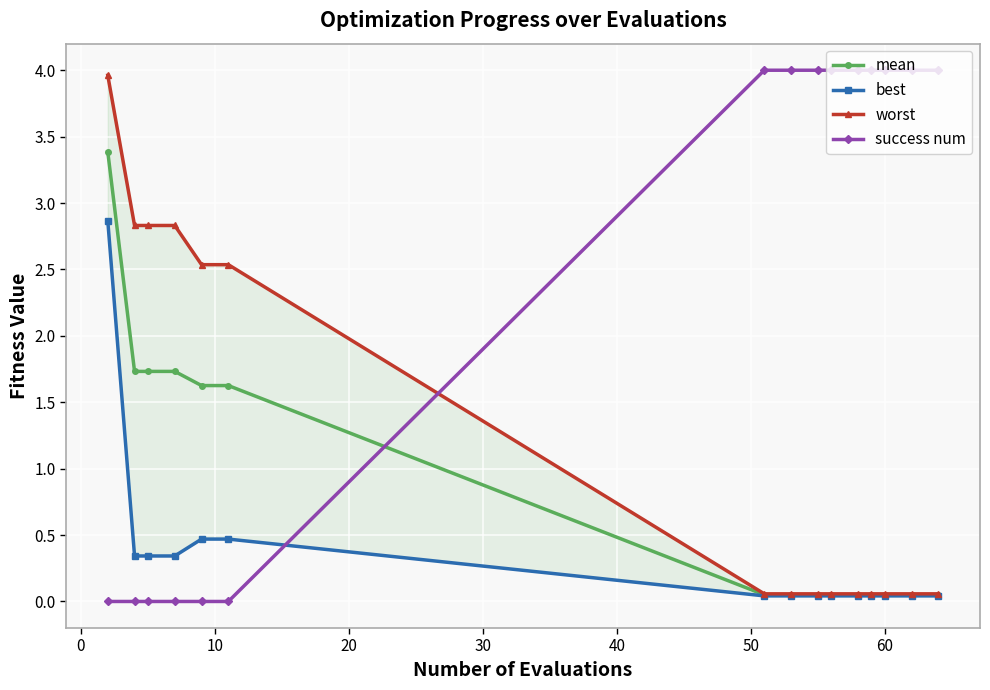

At how many categories does at least one series exceed 3?

10